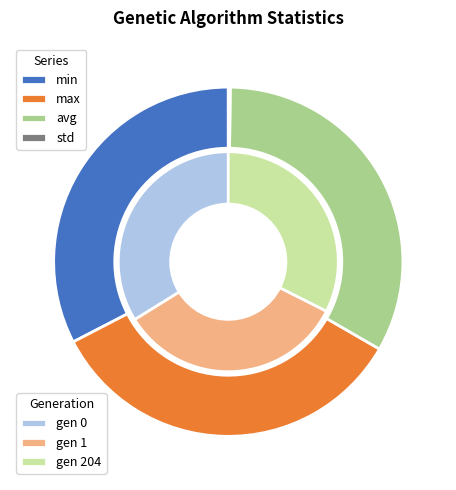

At gen 1, list the series in order from smallest to largest.

std, min, avg, max